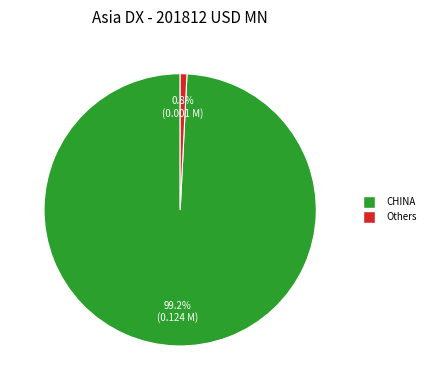

Which category has the biggest portion of the pie?

CHINA